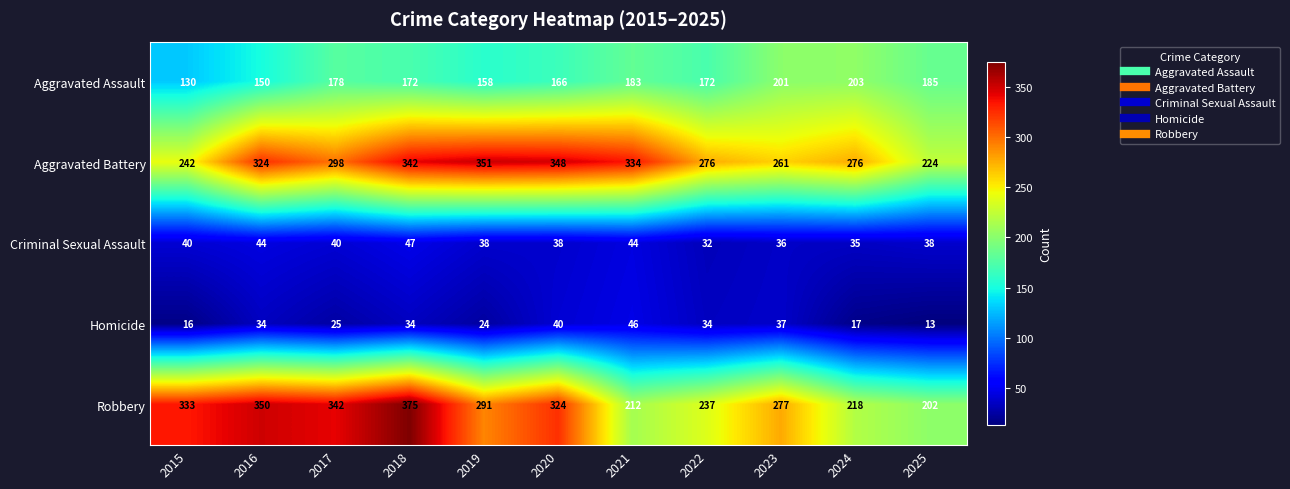

Count the number of categories in the chart.

11